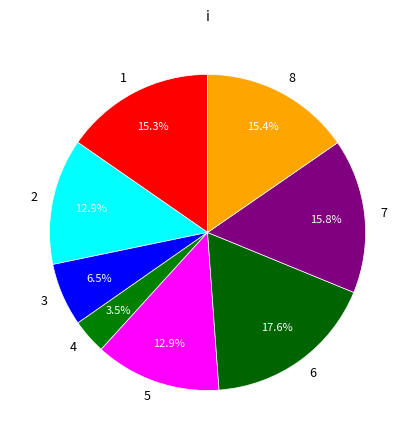

Does any single category account for the majority?

No